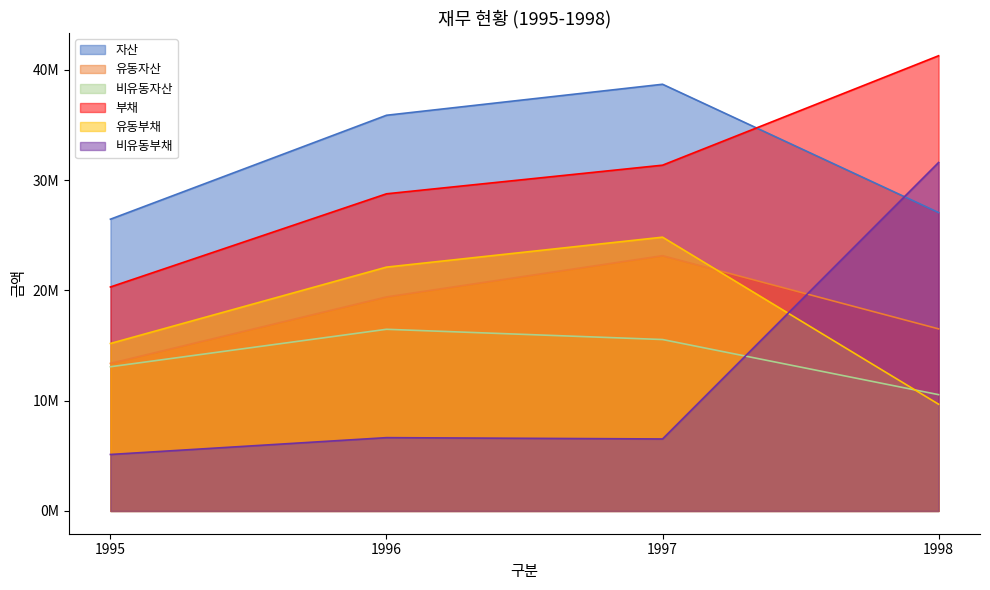

How many lines are shown in the chart?

6